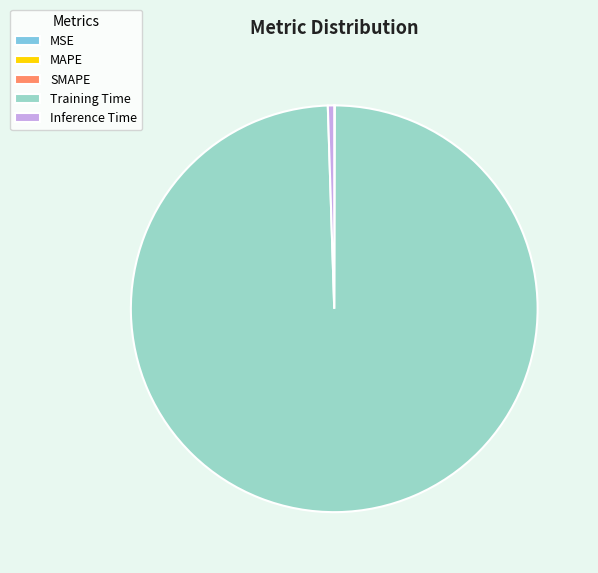

Is there any slice that represents more than half of the pie?

Yes